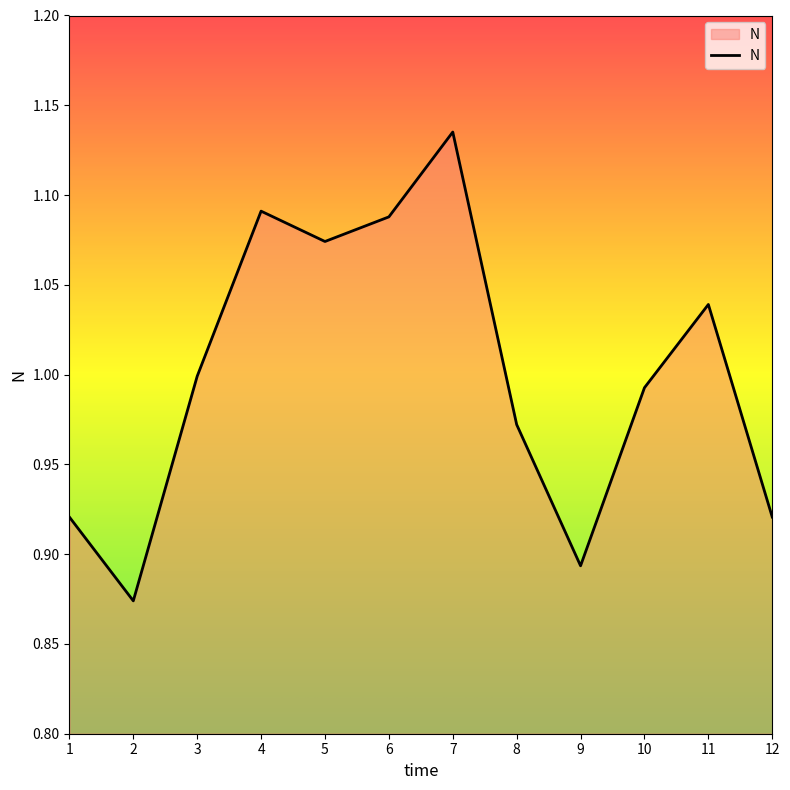

True or false: the data shows 1.9 at 7.

False